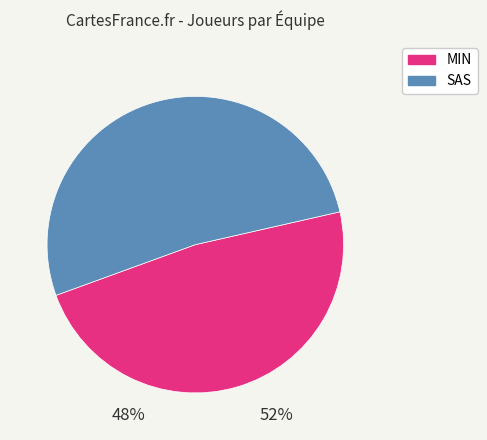

To the nearest percent, what is the difference between the largest and smallest slice percentages?

4%